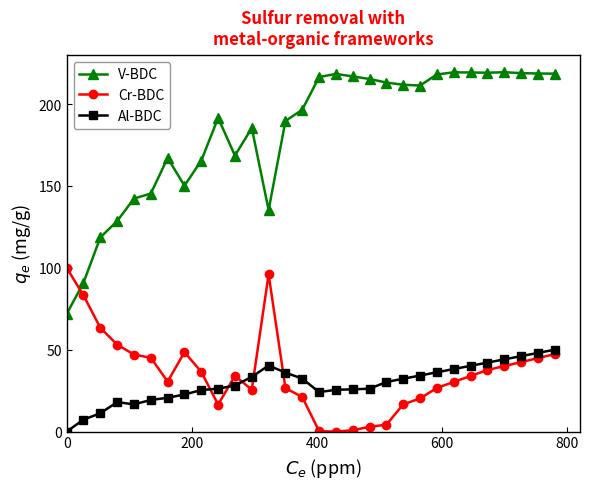

What is the average value of the Al-BDC series?

29.4